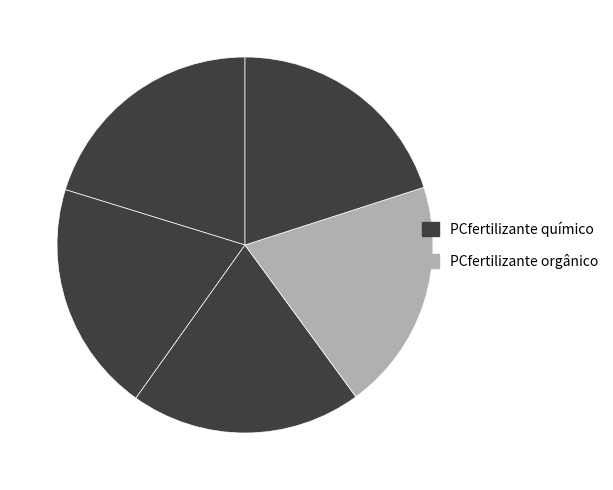

To the nearest percent, what is the average slice percentage?

20%